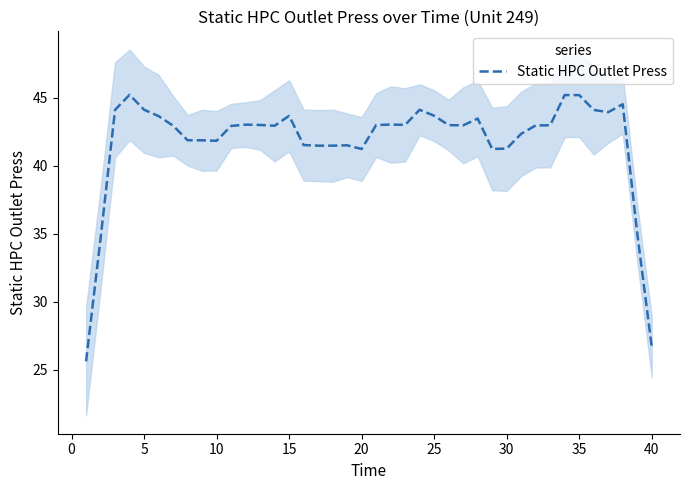

What is the highest value of the Static HPC Outlet Press series?

45.2